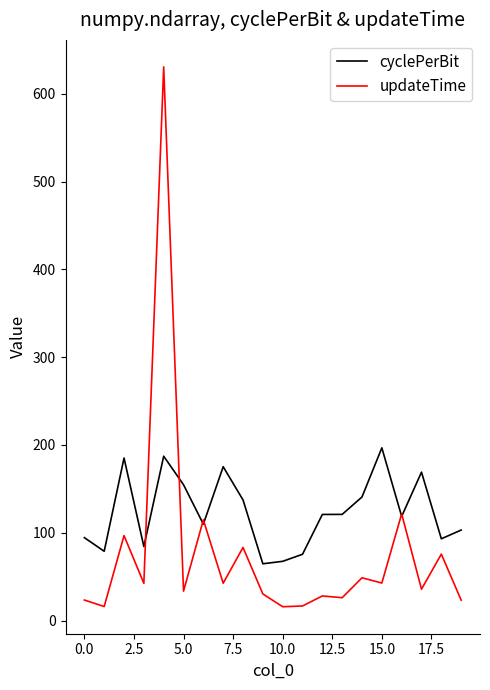

What is the lowest value of the cyclePerBit series?

64.7